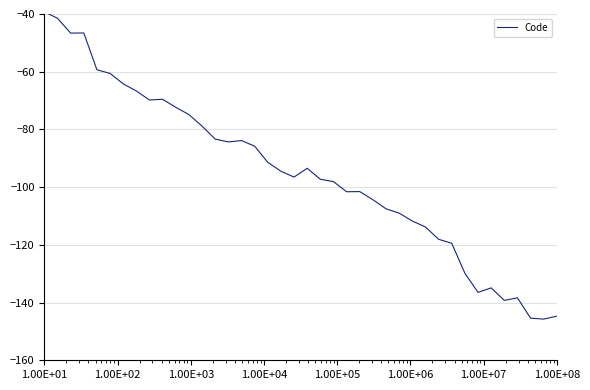

What is the minimum value shown in the chart?

-145.7